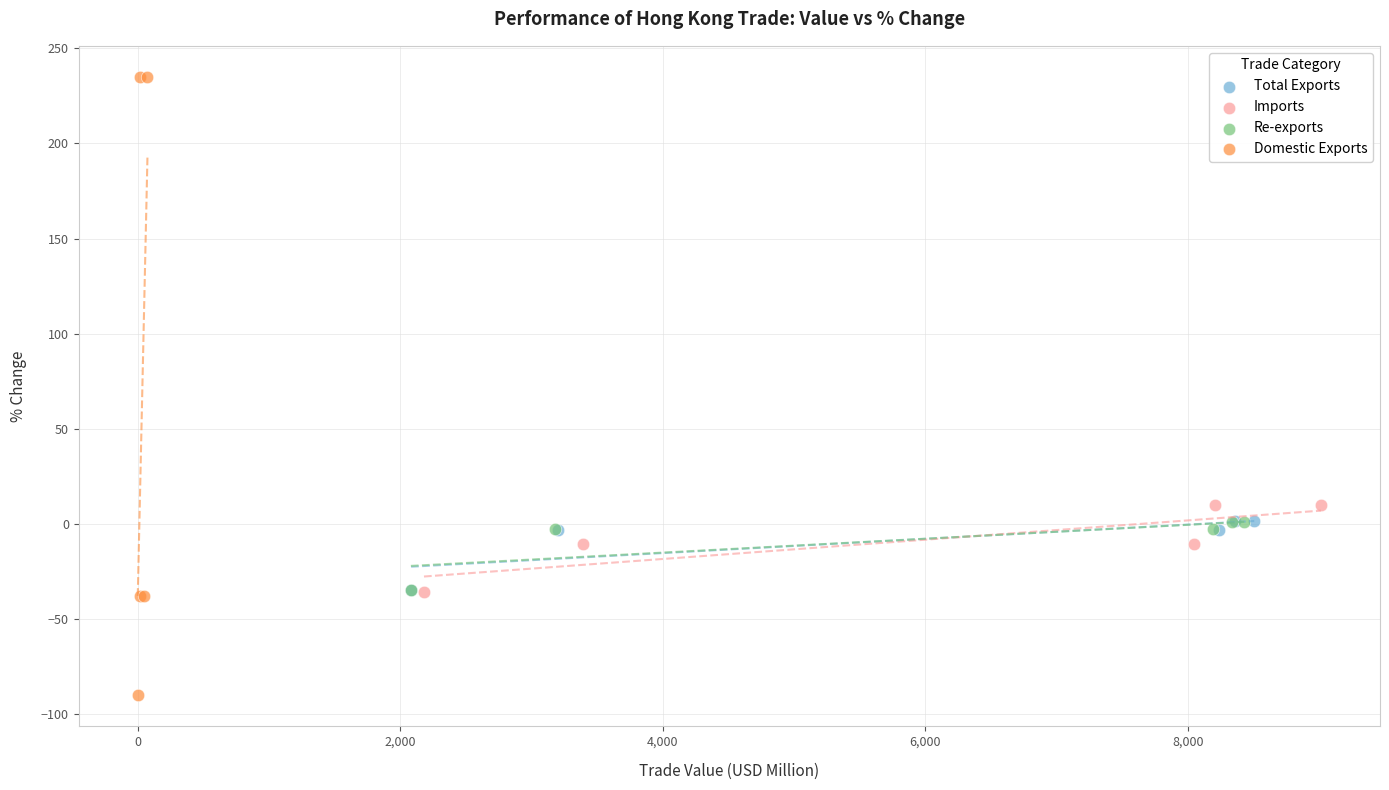

Which series has the widest spread of Y values?

Domestic Exports